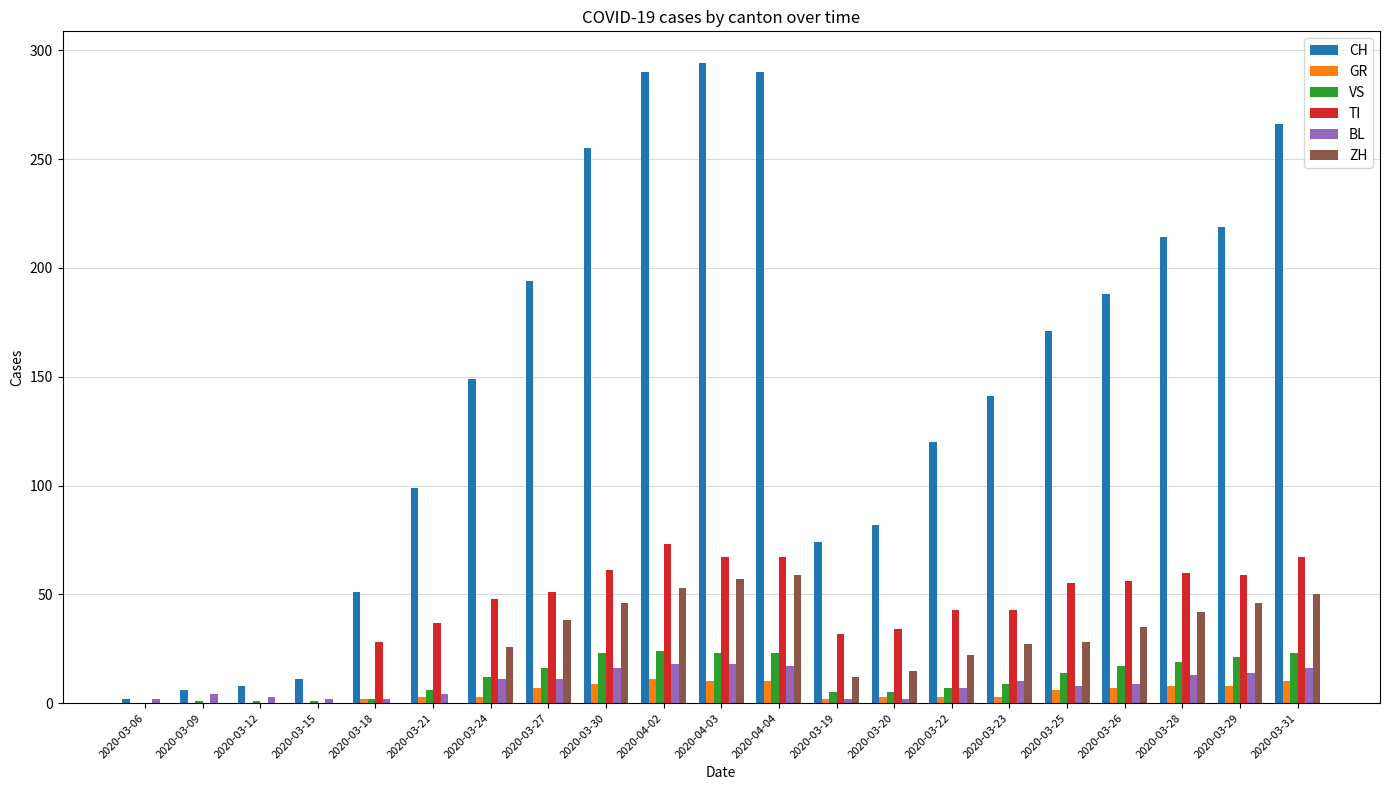

The TI series shows 43 at 2020-03-23. True or false?

True